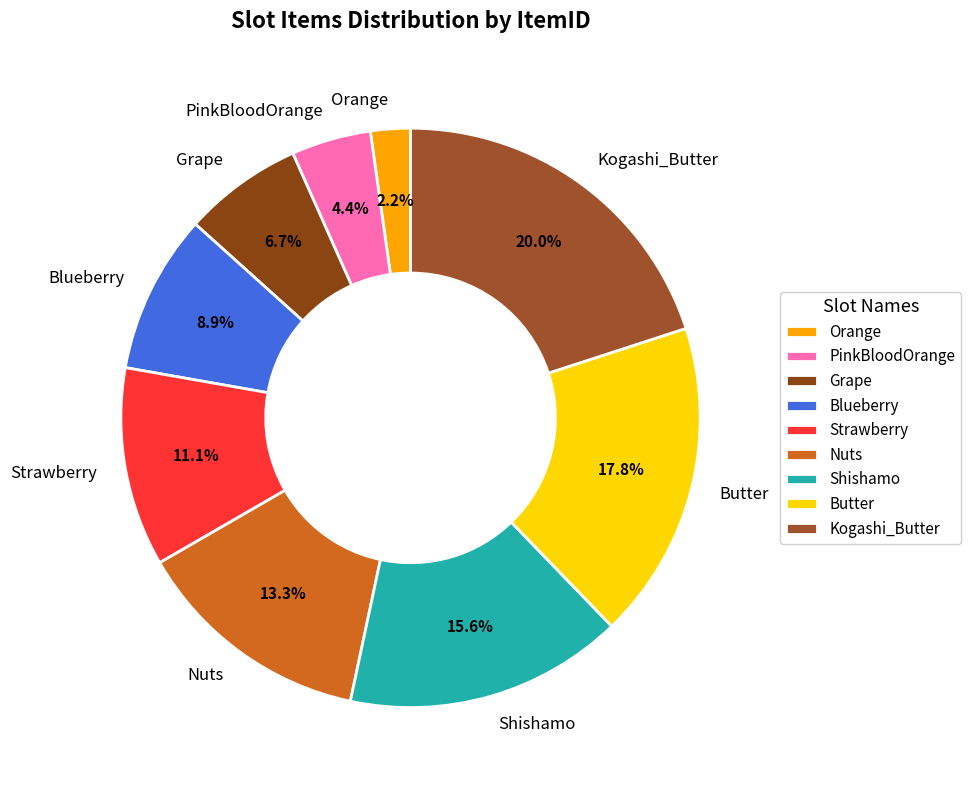

Which category has the smallest portion of the pie?

Orange